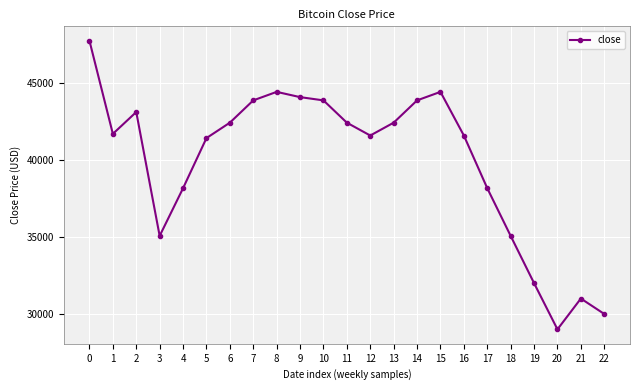

Between 7 and 21, which is larger?

7